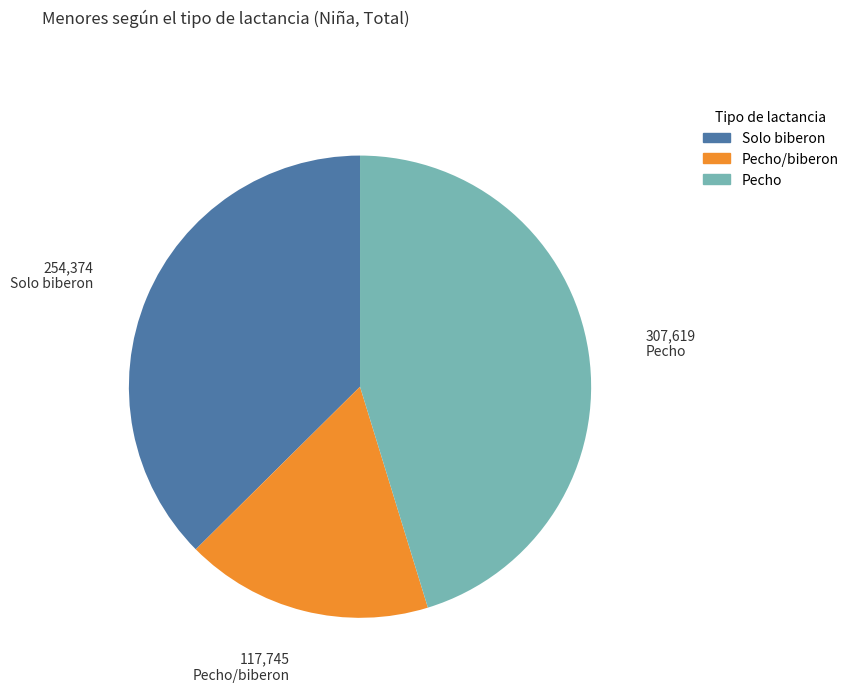

Is there a majority slice in this chart?

No